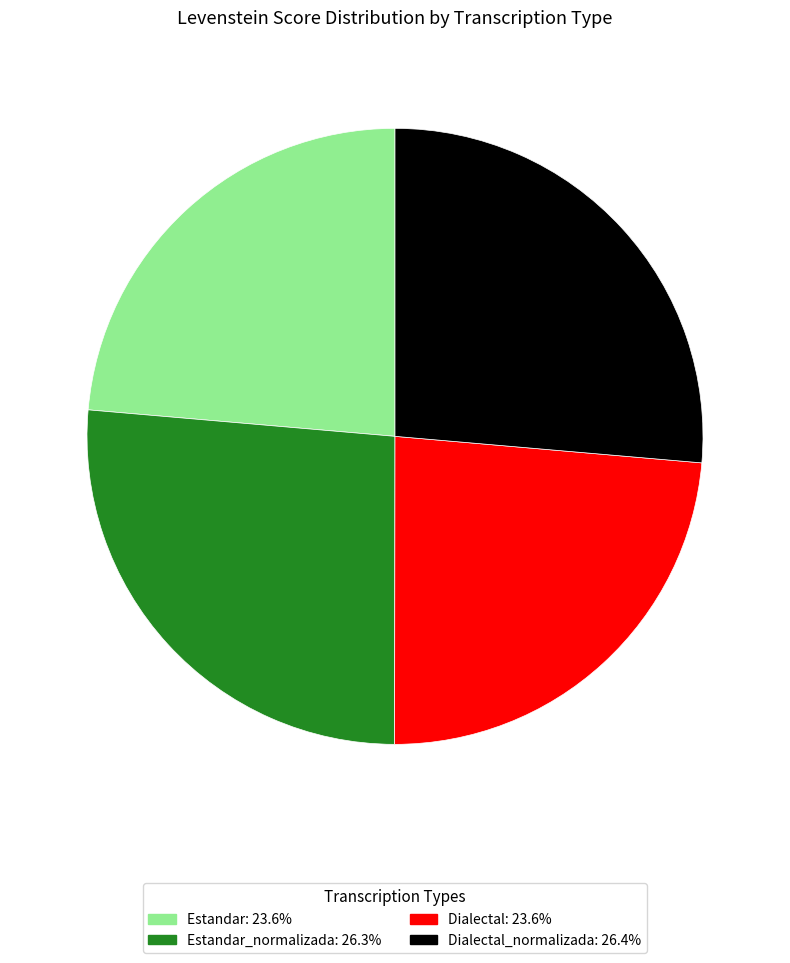

Is there any slice that represents more than half of the pie?

No